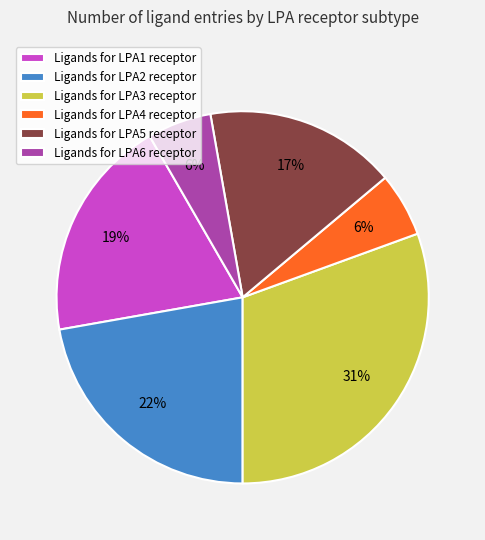

What percentage is the Ligands for LPA1 receptor slice, to the nearest percent?

19%